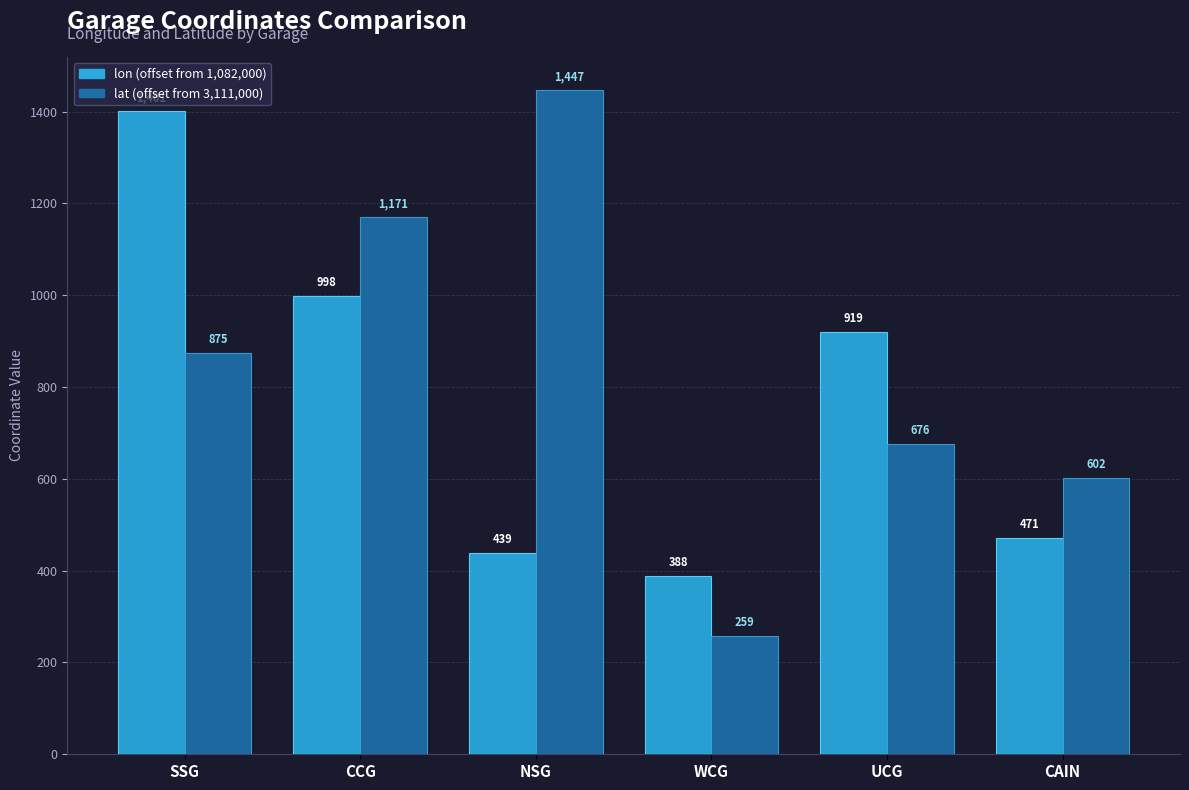

Are the bars horizontal?

No